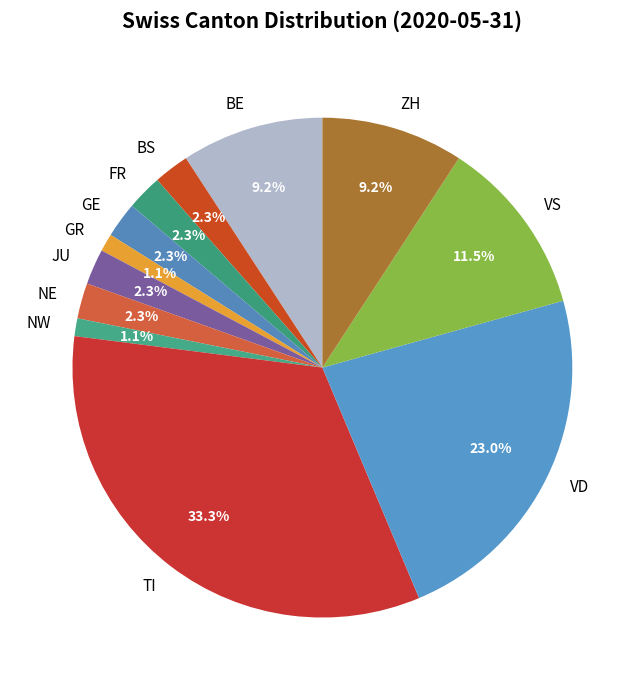

Which slice is the largest?

TI